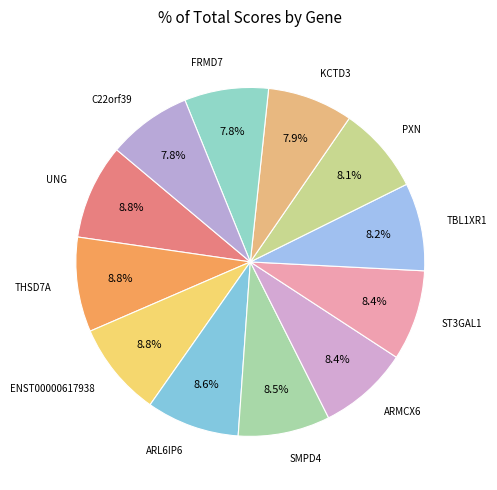

How many segments does this pie chart have?

12